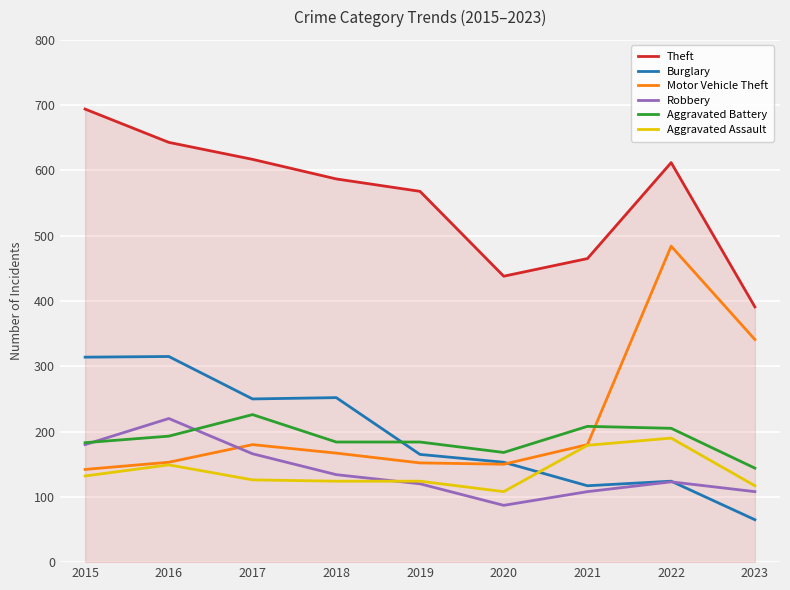

After their last crossing, which series has the higher values: Burglary or Aggravated Battery?

Aggravated Battery